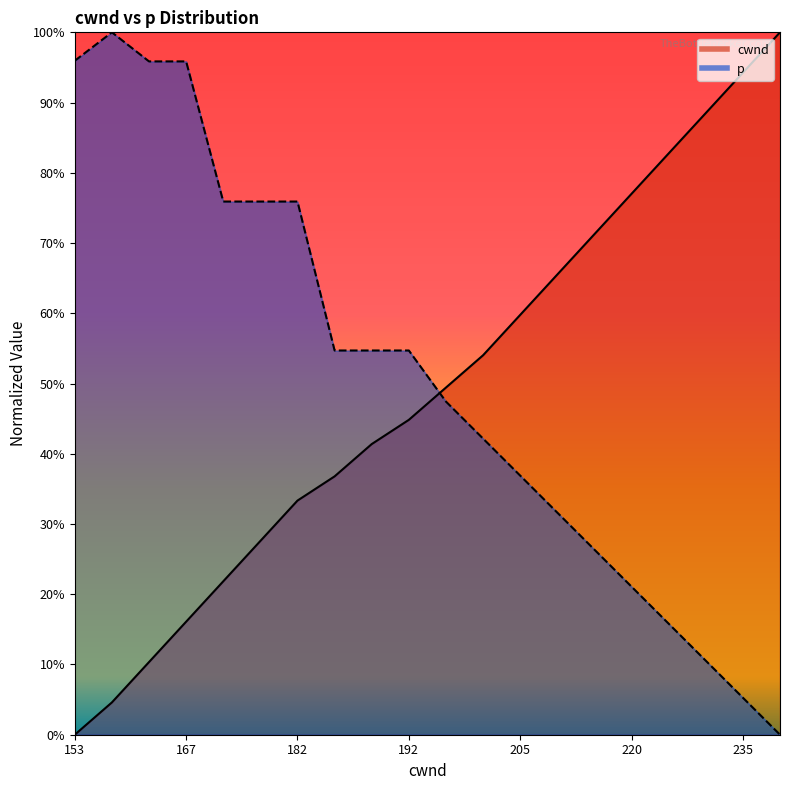

Reading left to right, what are all the values shown in this chart?

cwnd: 153=0.0	157=0.0	162=0.1	167=0.2	172=0.2	177=0.3	182=0.3	185=0.4	189=0.4	192=0.4	196=0.5	200=0.5	205=0.6	210=0.7	215=0.7	220=0.8	225=0.8	230=0.9	235=0.9	240=1.0
p: 153=1.0	157=1.0	162=1.0	167=1.0	172=0.8	177=0.8	182=0.8	185=0.5	189=0.5	192=0.5	196=0.5	200=0.4	205=0.4	210=0.3	215=0.3	220=0.2	225=0.2	230=0.1	235=0.1	240=0.0